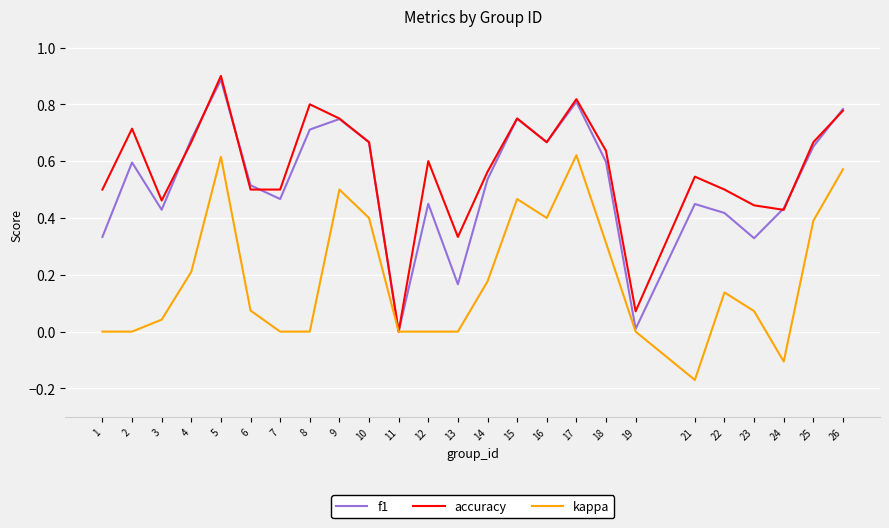

How many lines are shown in the chart?

3